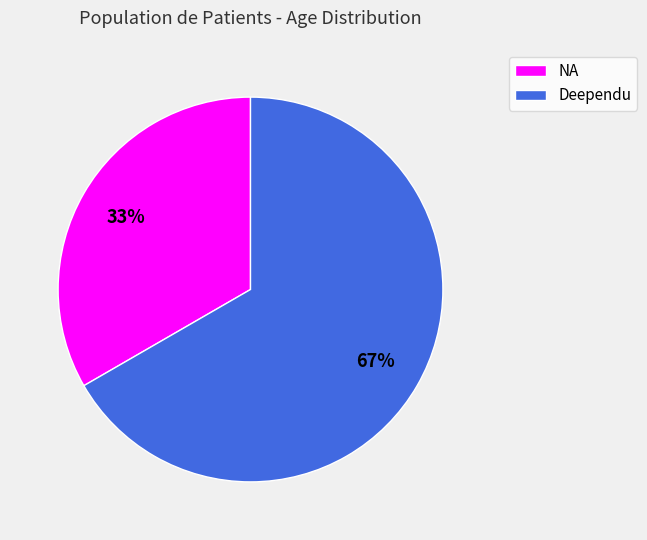

How many slices are in this pie chart?

2